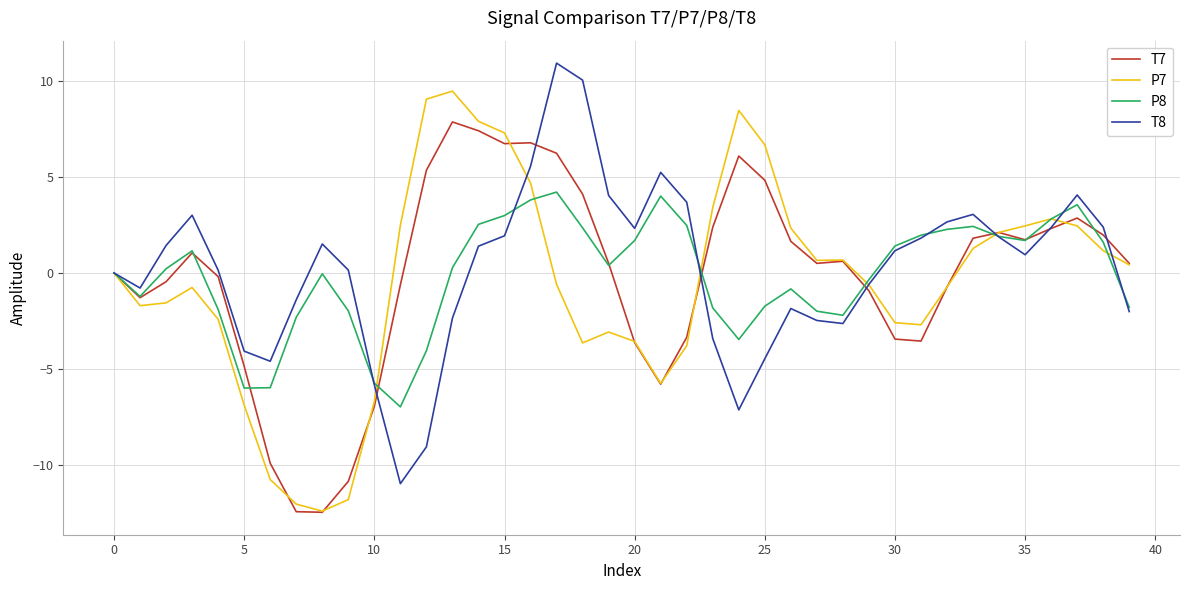

True or false: P7 has more than 2 points higher than both neighbors.

True